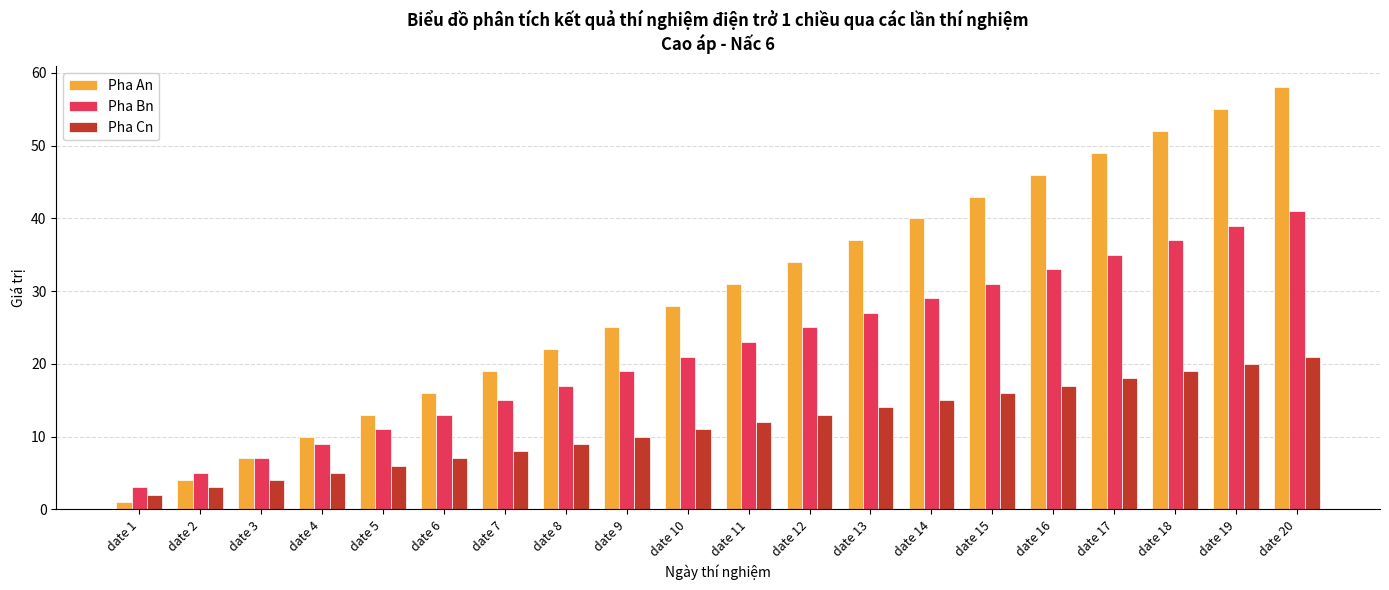

What is the difference between the second highest and minimum values in the Pha Bn series?

36